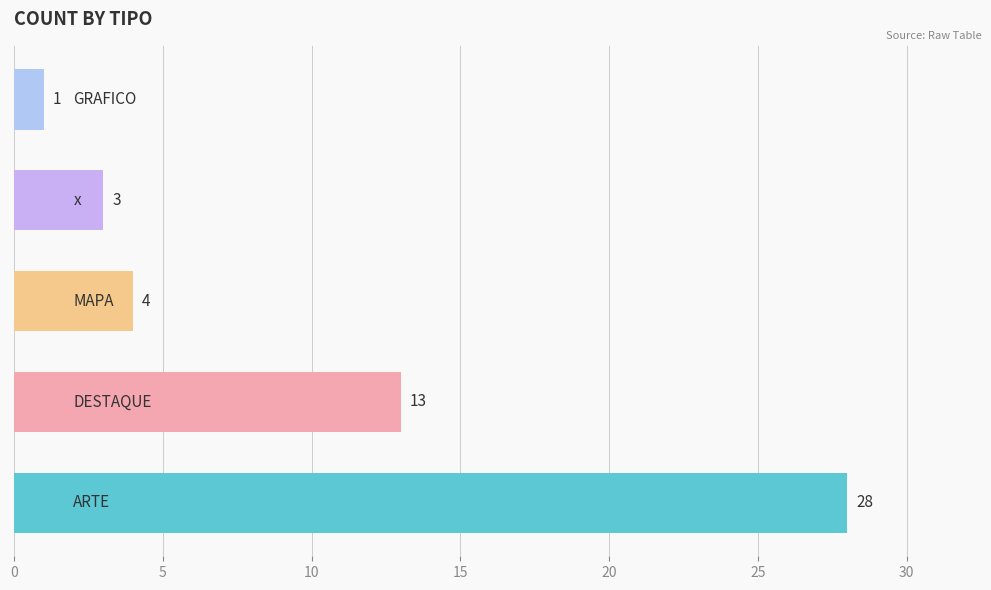

What is the sum of all values?

49